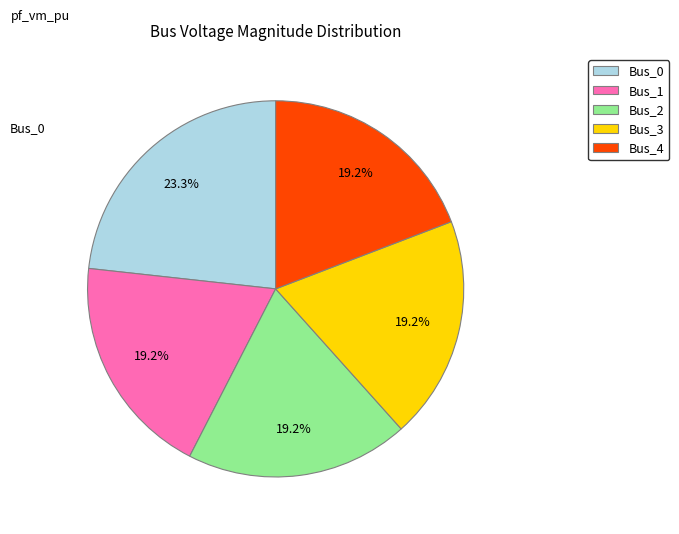

What percentage is NOT represented by Bus_3?

80.8%